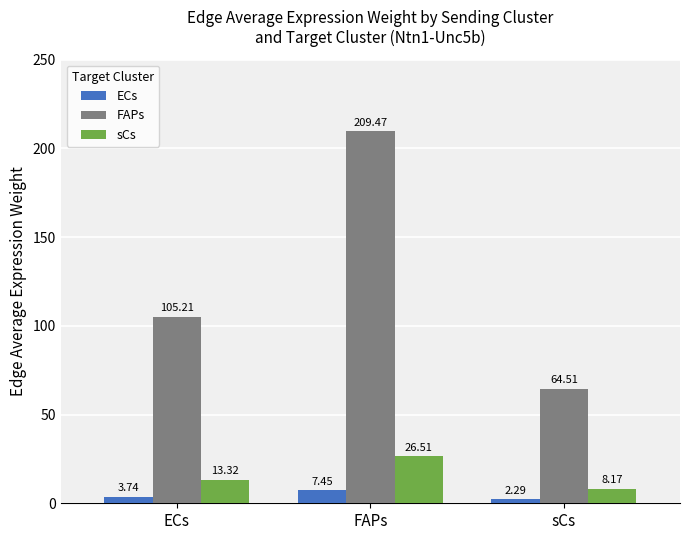

At FAPs, list the series in order from smallest to largest.

ECs, sCs, FAPs